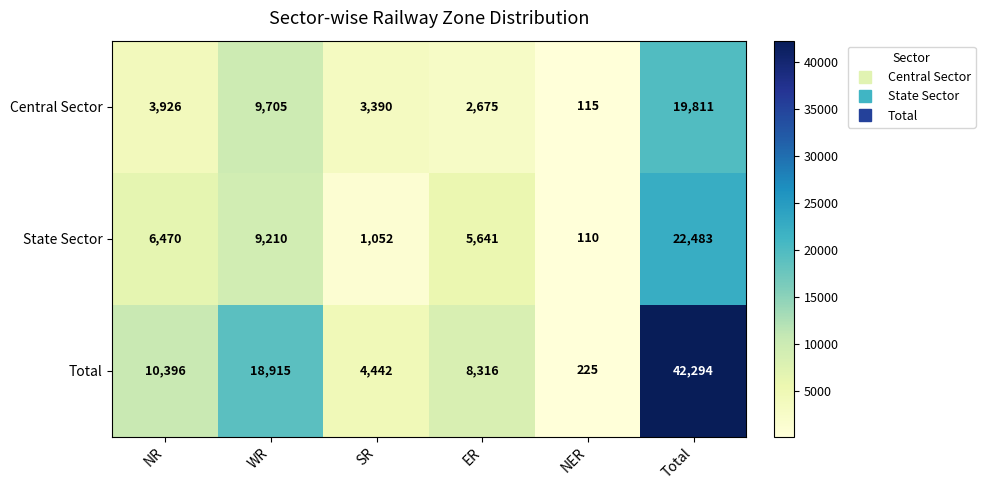

Which series has the largest total across all categories?

Total